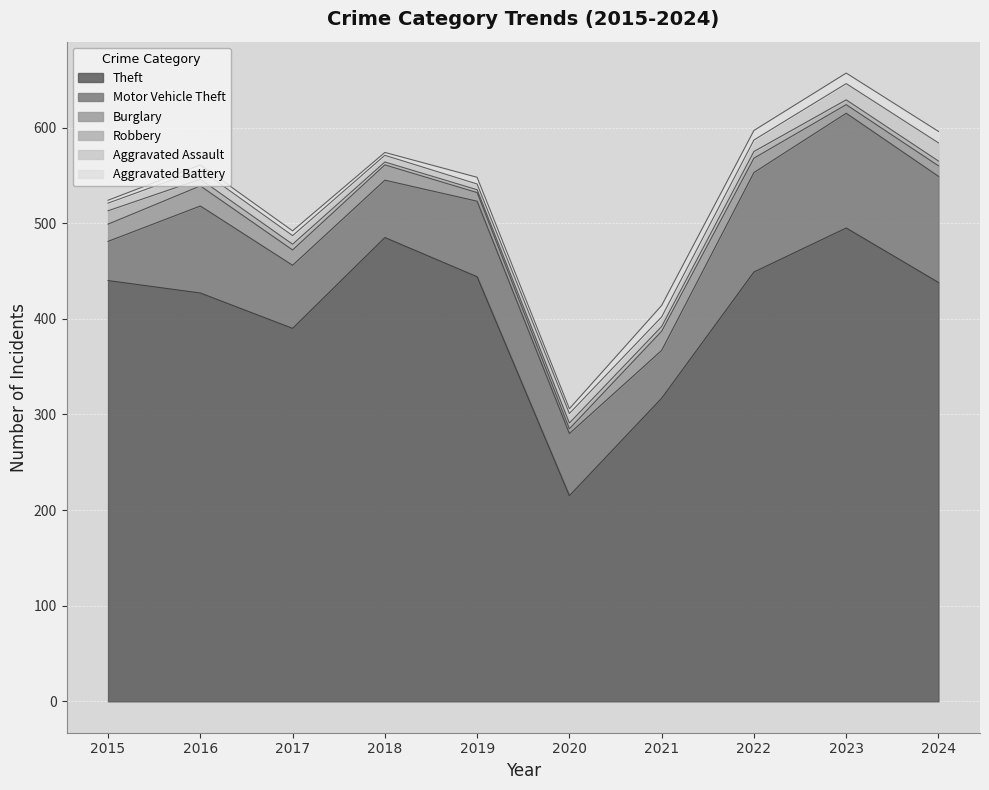

Reading right to left, transcribe all the data shown in this chart.

Theft: 2024=438	2023=495	2022=449	2021=317	2020=215	2019=444	2018=485	2017=390	2016=427	2015=440
Motor Vehicle Theft: 2024=111	2023=120	2022=104	2021=50	2020=65	2019=79	2018=60	2017=66	2016=91	2015=41
Burglary: 2024=11	2023=9	2022=15	2021=20	2020=5	2019=9	2018=16	2017=16	2016=21	2015=18
Robbery: 2024=5	2023=5	2022=7	2021=5	2020=6	2019=3	2018=3	2017=6	2016=7	2015=14
Aggravated Assault: 2024=19	2023=17	2022=12	2021=10	2020=10	2019=6	2018=7	2017=9	2016=10	2015=8
Aggravated Battery: 2024=12	2023=11	2022=10	2021=12	2020=5	2019=7	2018=3	2017=5	2016=5	2015=3